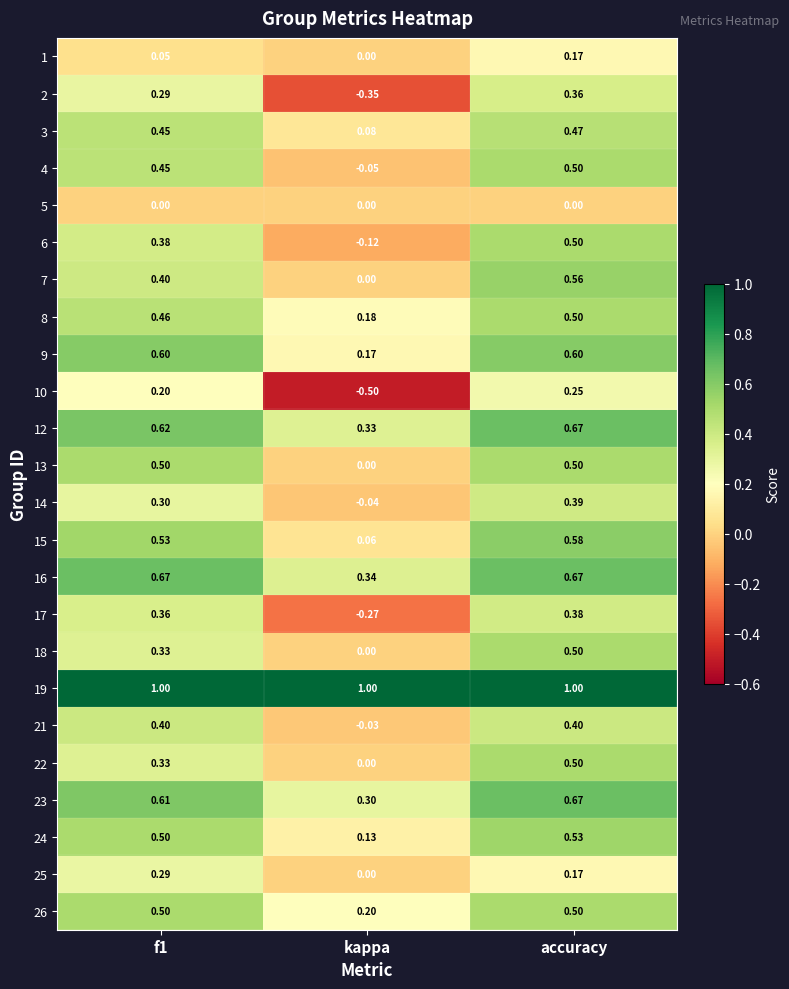

Where is 7 nearest to the value 0?

kappa